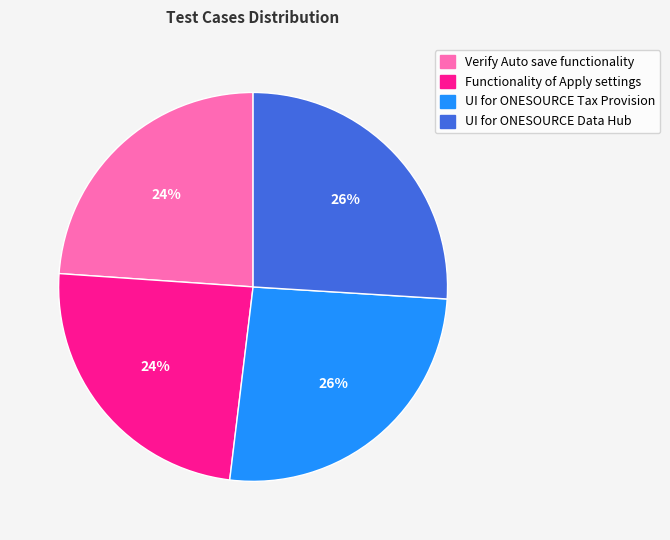

To the nearest percent, what portion does UI for ONESOURCE Data Hub represent?

26%